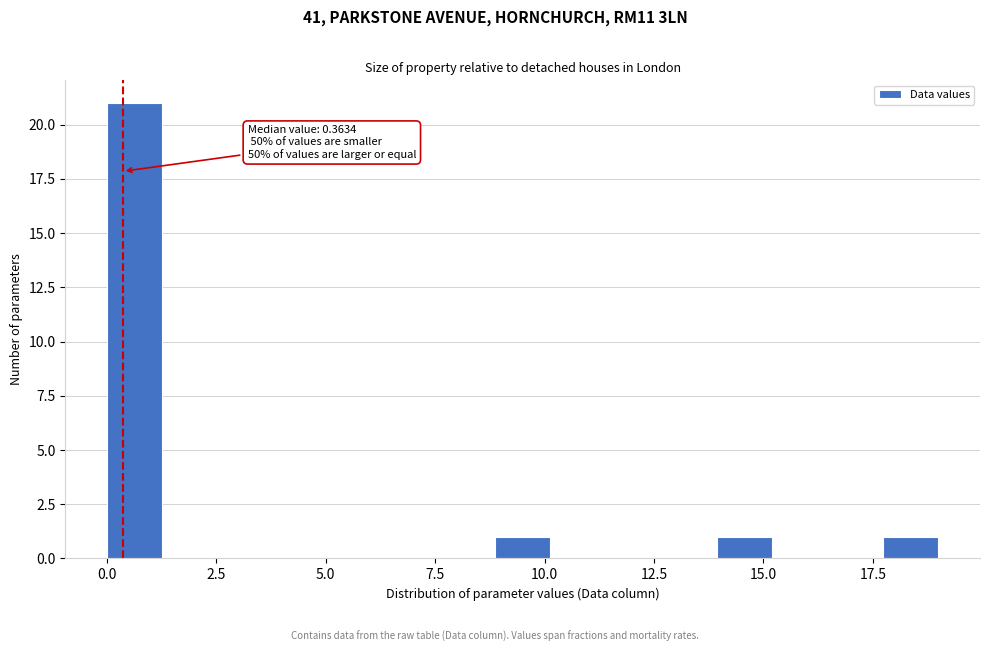

Read against the x-axis, roughly where is the centre of the tallest bar?

0.5